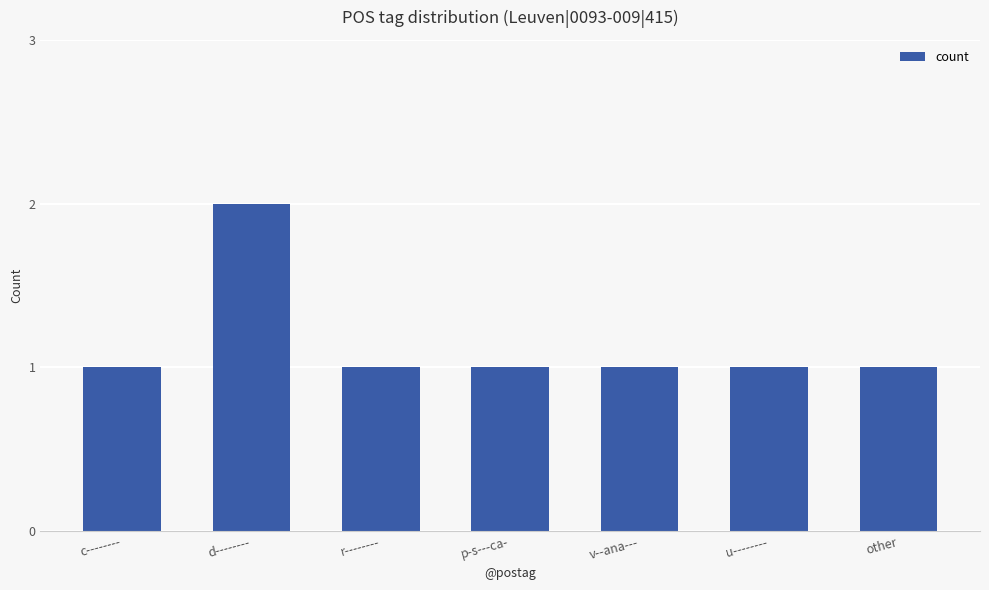

What is the difference between the maximum and minimum values?

1